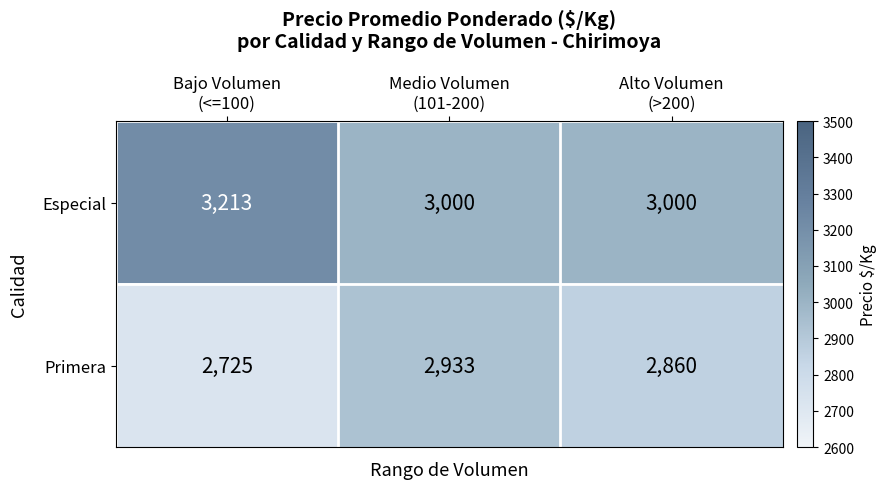

Which category has the highest value in the Especial series?

Bajo Volumen (<=100)